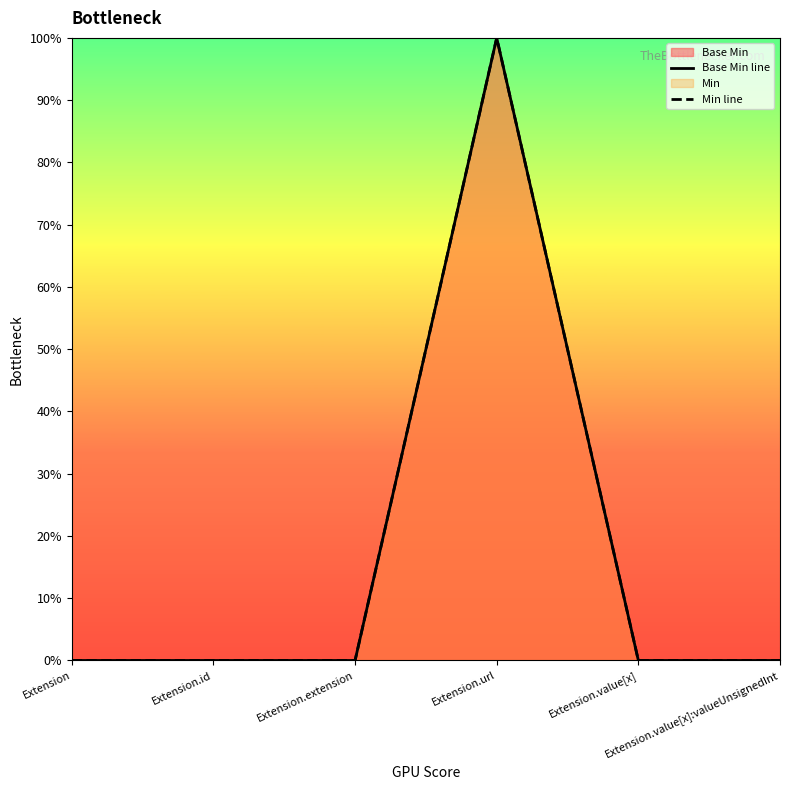

Count the Base Min line values in the range 0 to 1.

6